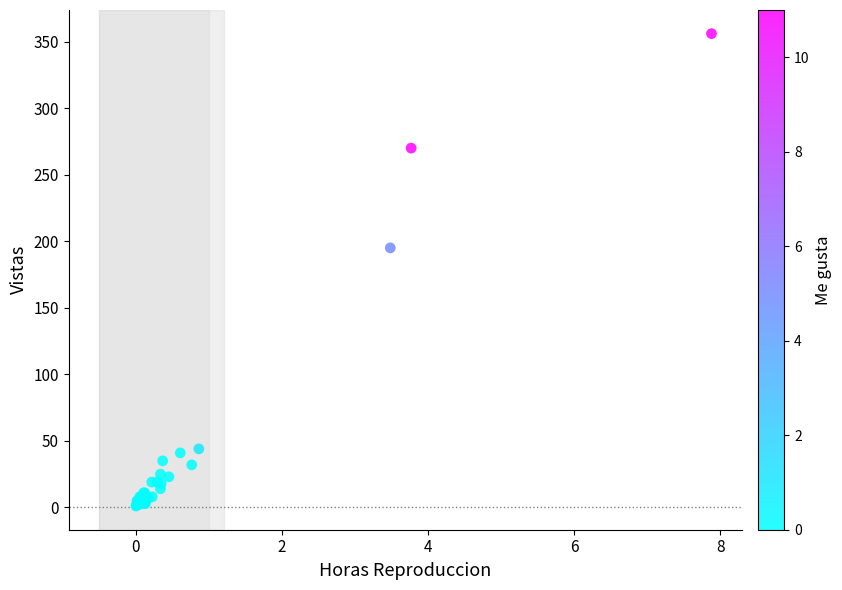

What Y value in the scatter plot is closest to 178?

195